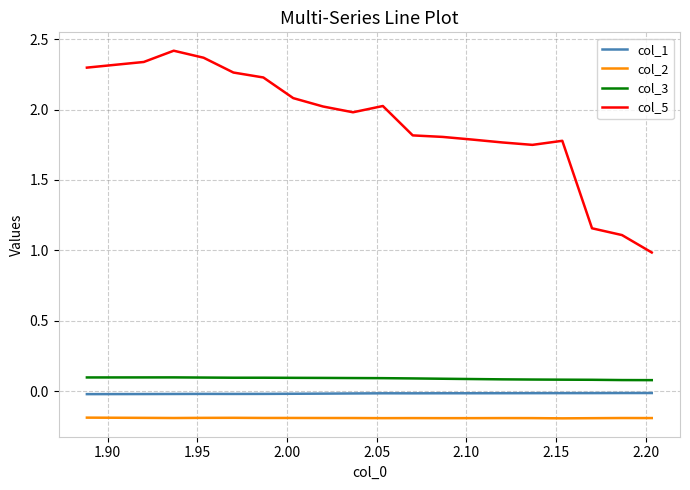

What is the minimum value for col_2?

-0.2